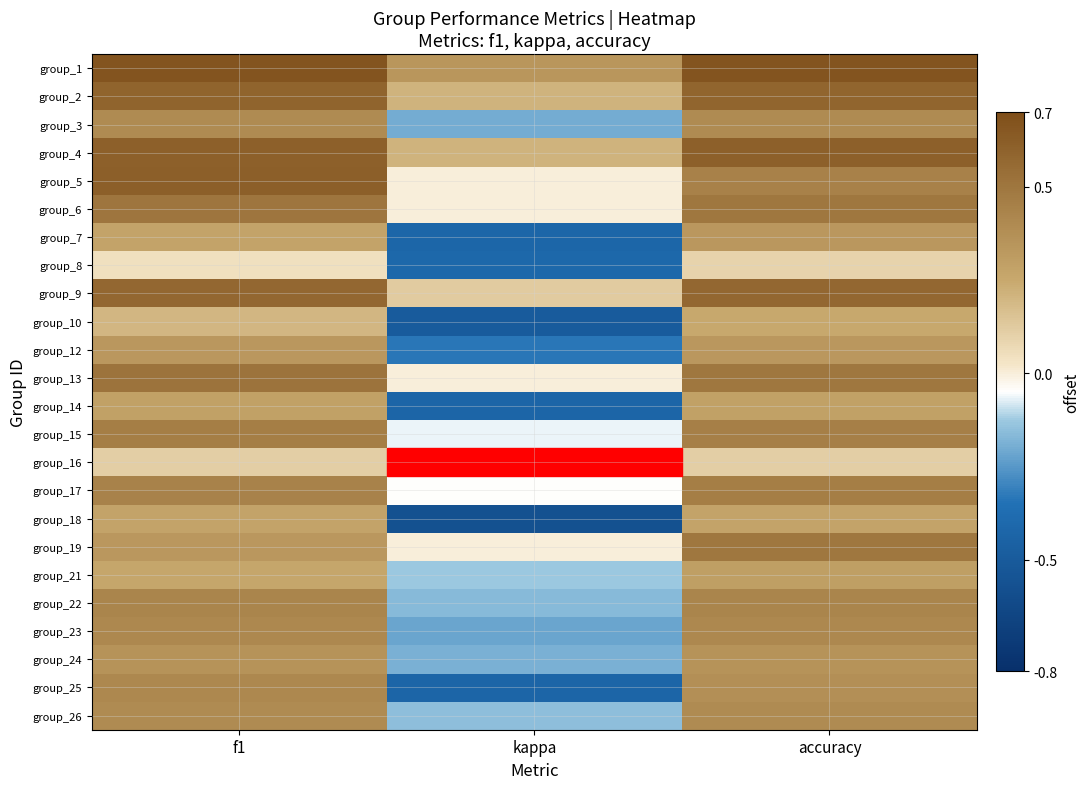

List the series in order of their peak value, highest first.

group_1, group_5, group_4, group_2, group_9, group_13, group_6, group_19, group_15, group_17, group_22, group_23, group_25, group_3, group_26, group_24, group_7, group_12, group_21, group_14, group_18, group_10, group_16, group_8